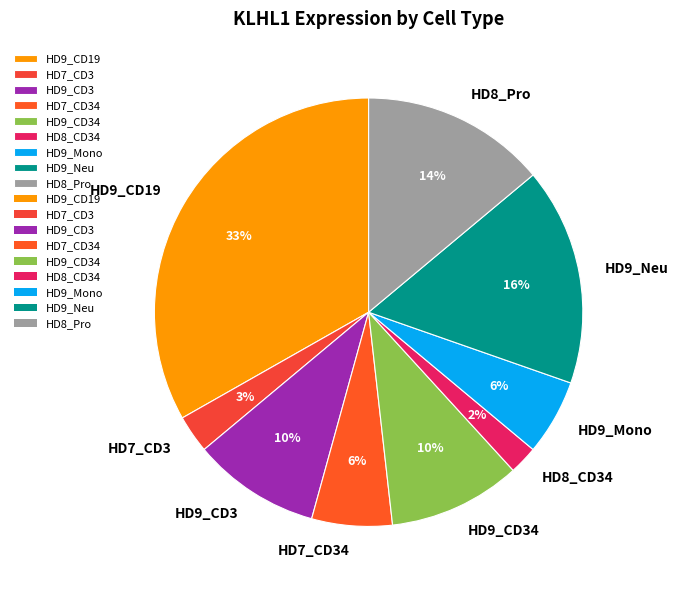

Count the number of slices in the pie.

9